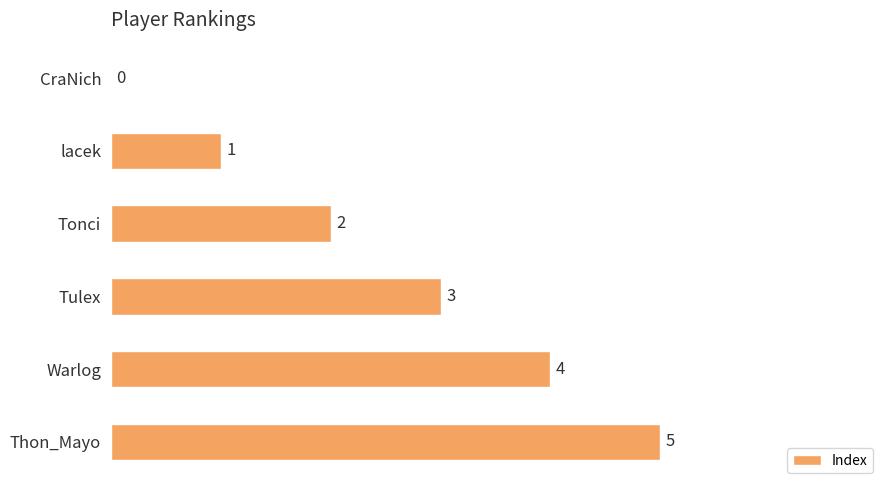

What is the change in value from lacek to Thon_Mayo?

+4